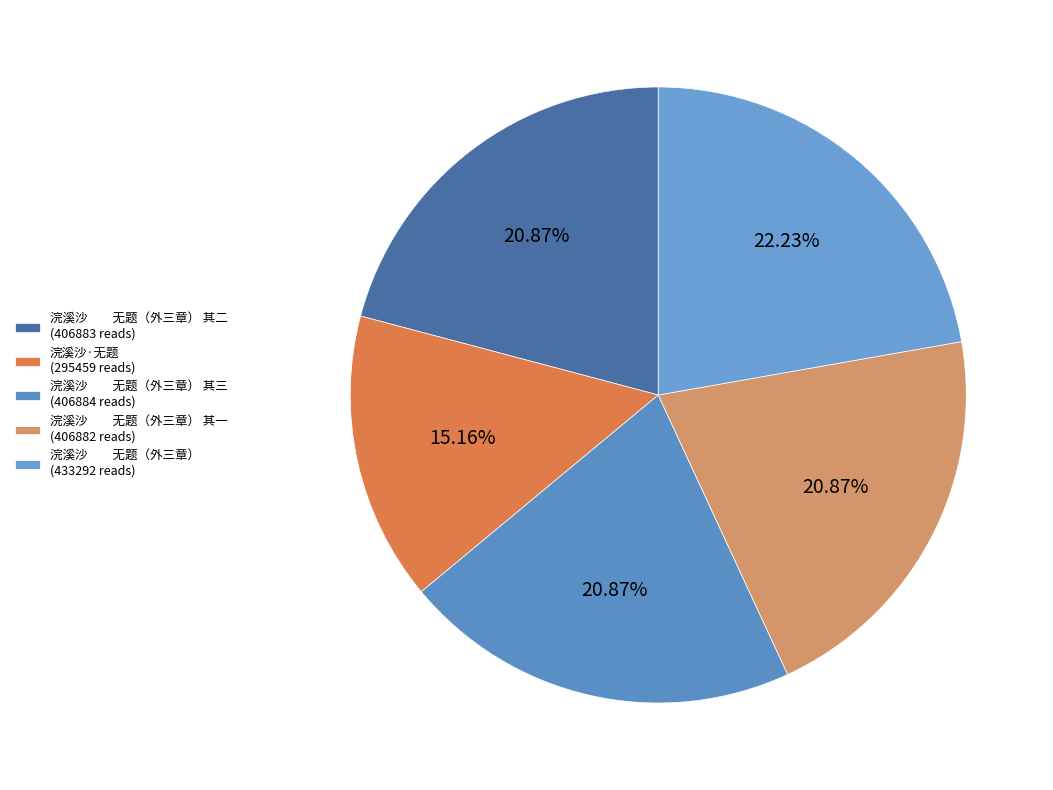

How many slices are in this pie chart?

5